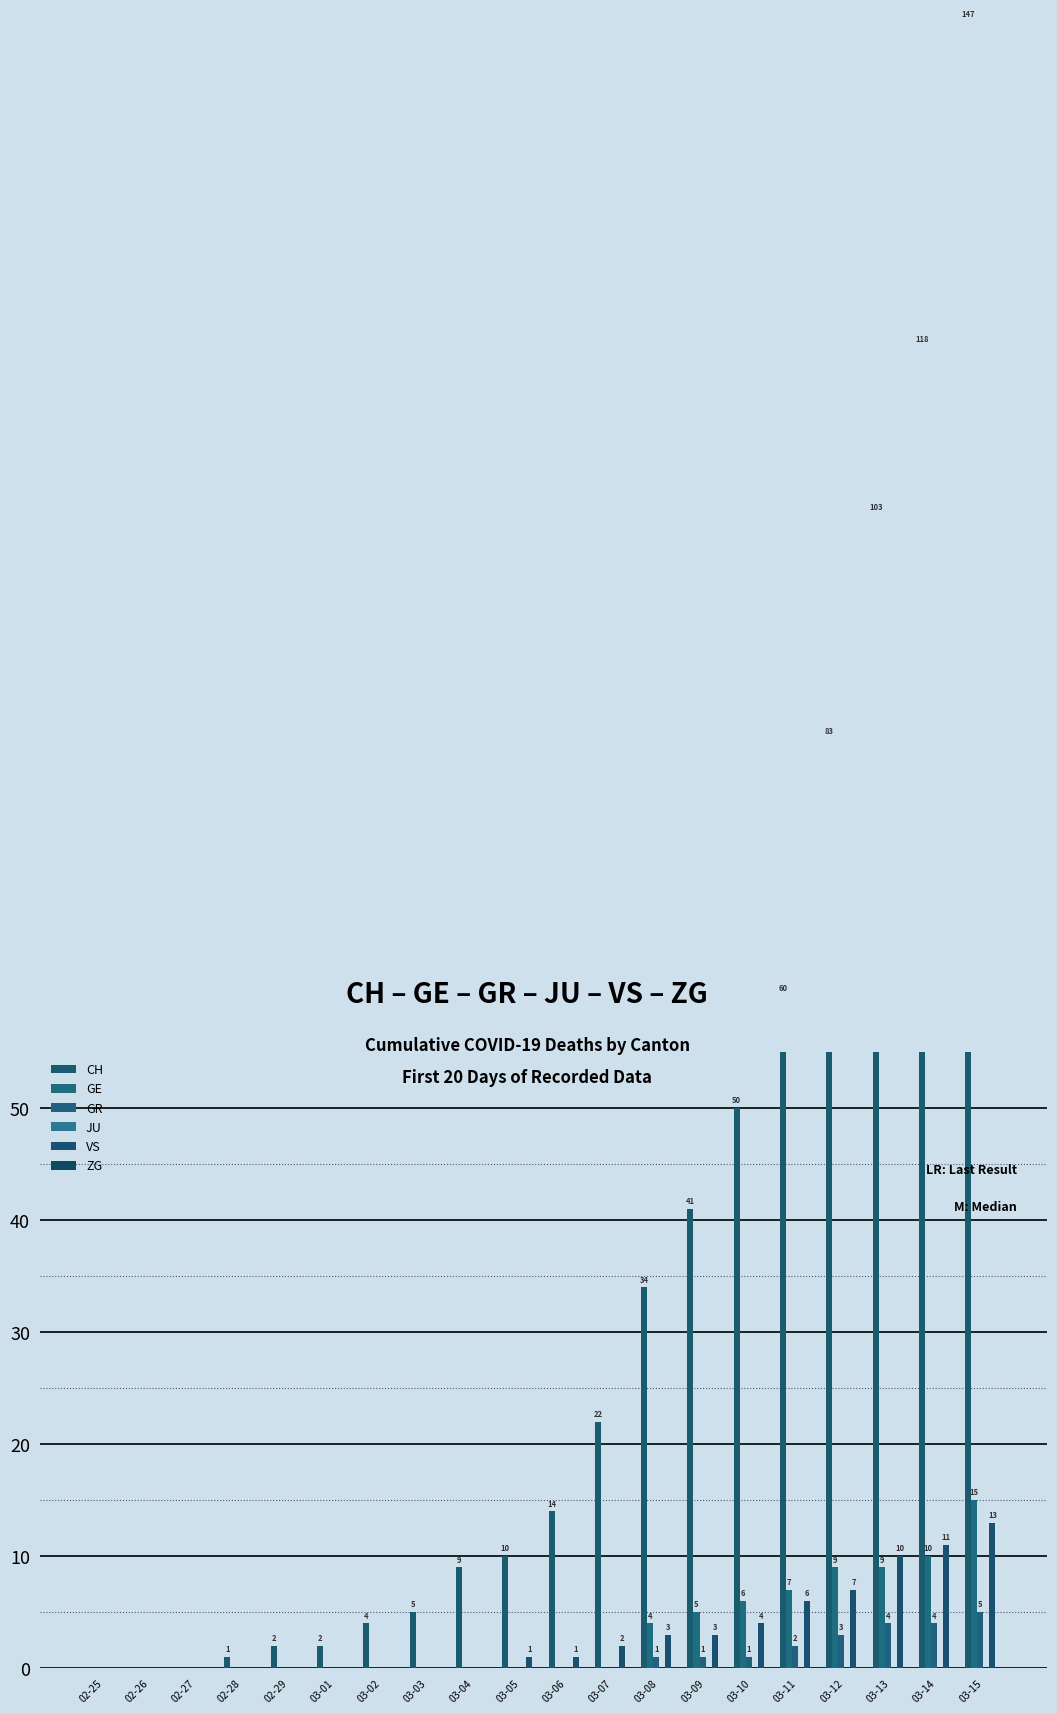

What position from the left is 03-14?

19